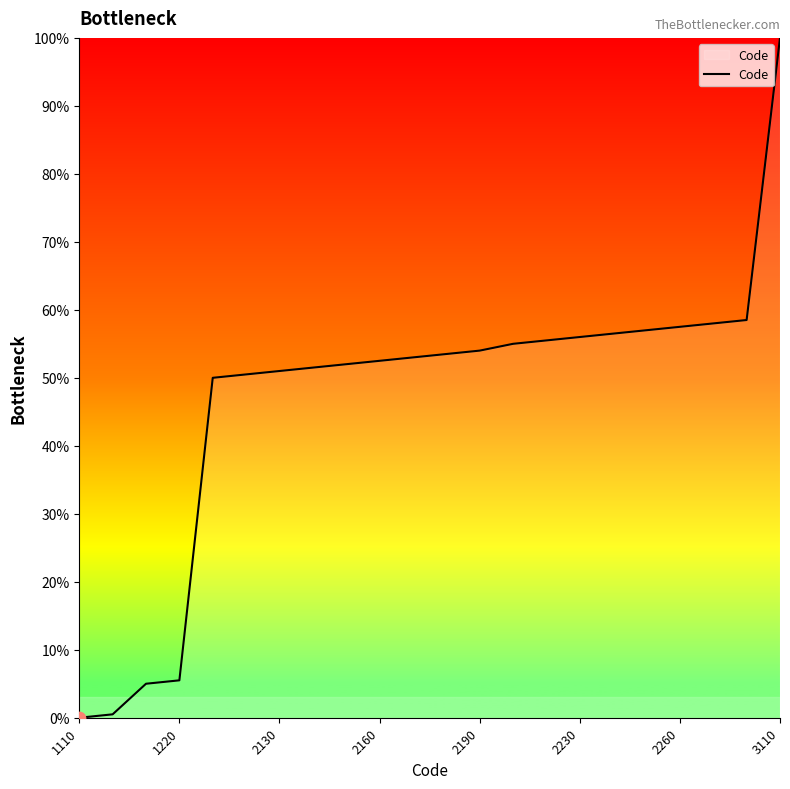

What is the difference between the maximum and minimum values?

100.0